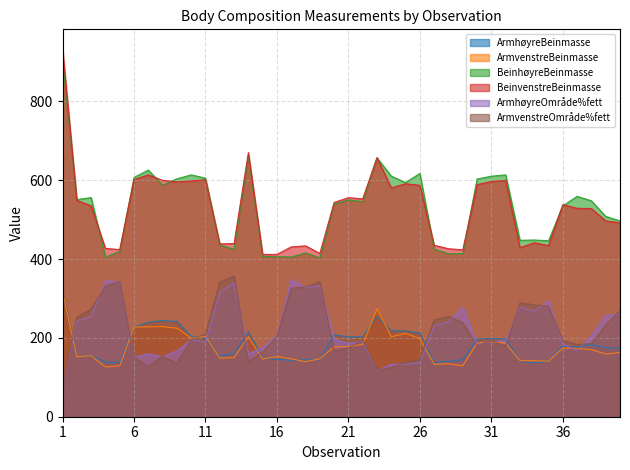

In ArmvenstreBeinmasse, how many points are lower than both neighbors (excluding endpoints)?

11